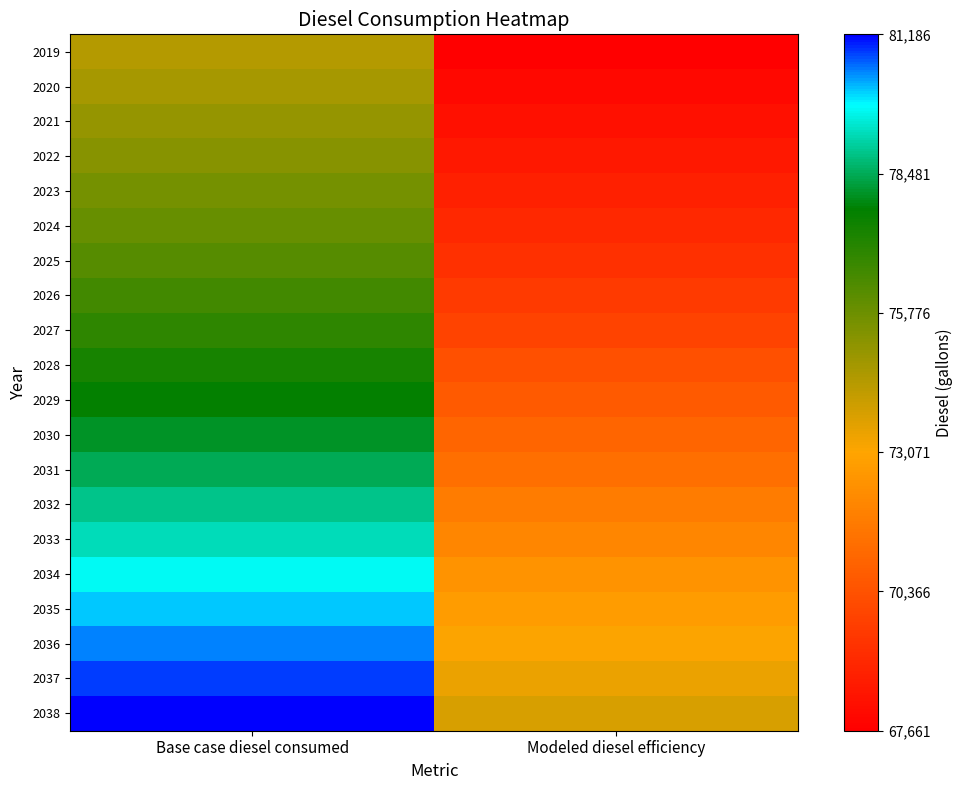

What is the total value across all series at Base case diesel consumed?

1552754.4